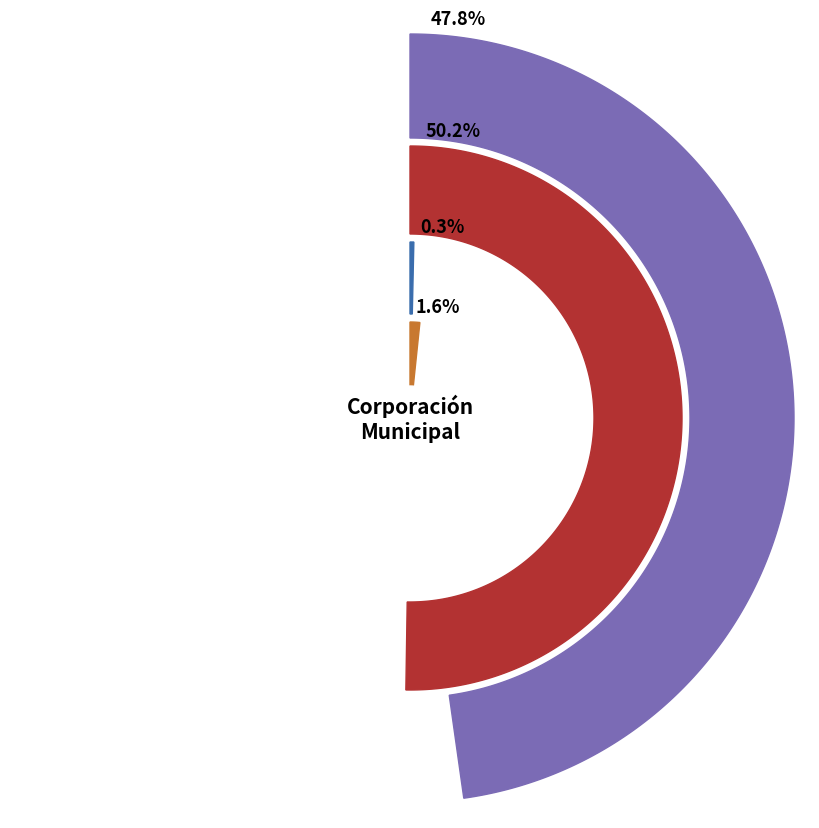

Which series has the widest spread of values?

CABAL